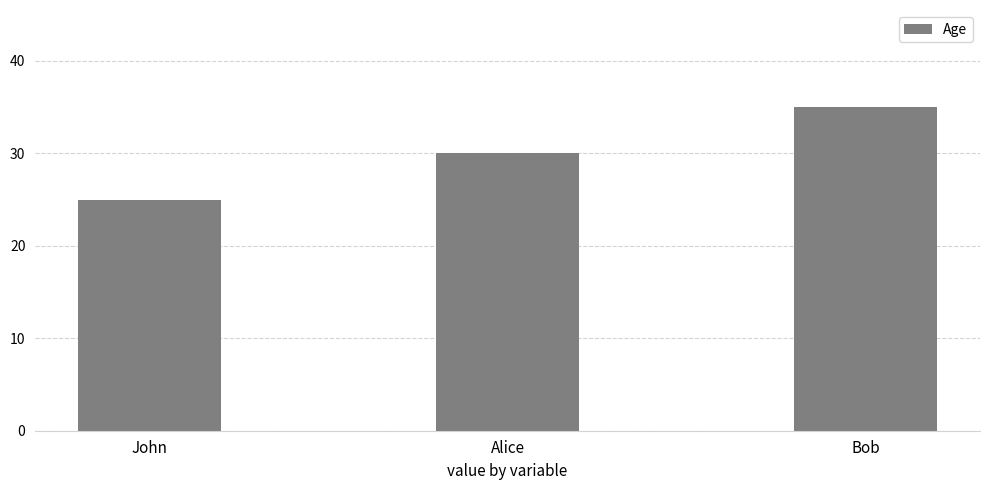

What is the label of the 1st bar from the right?

Bob